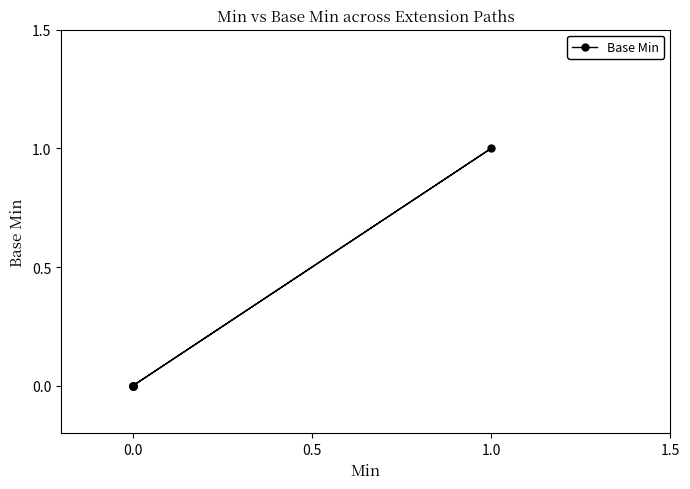

Between 1.0 and 0.0, which is larger?

1.0